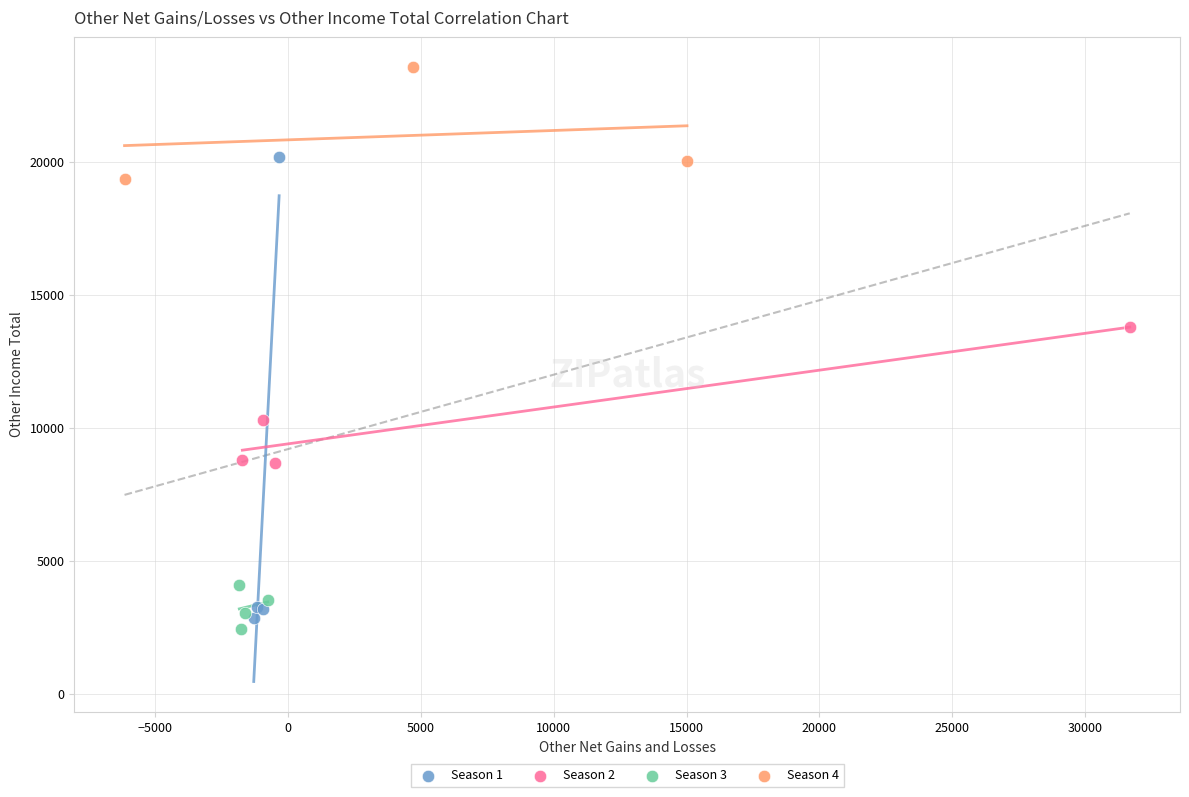

Which series reaches the maximum Y coordinate?

Season 4